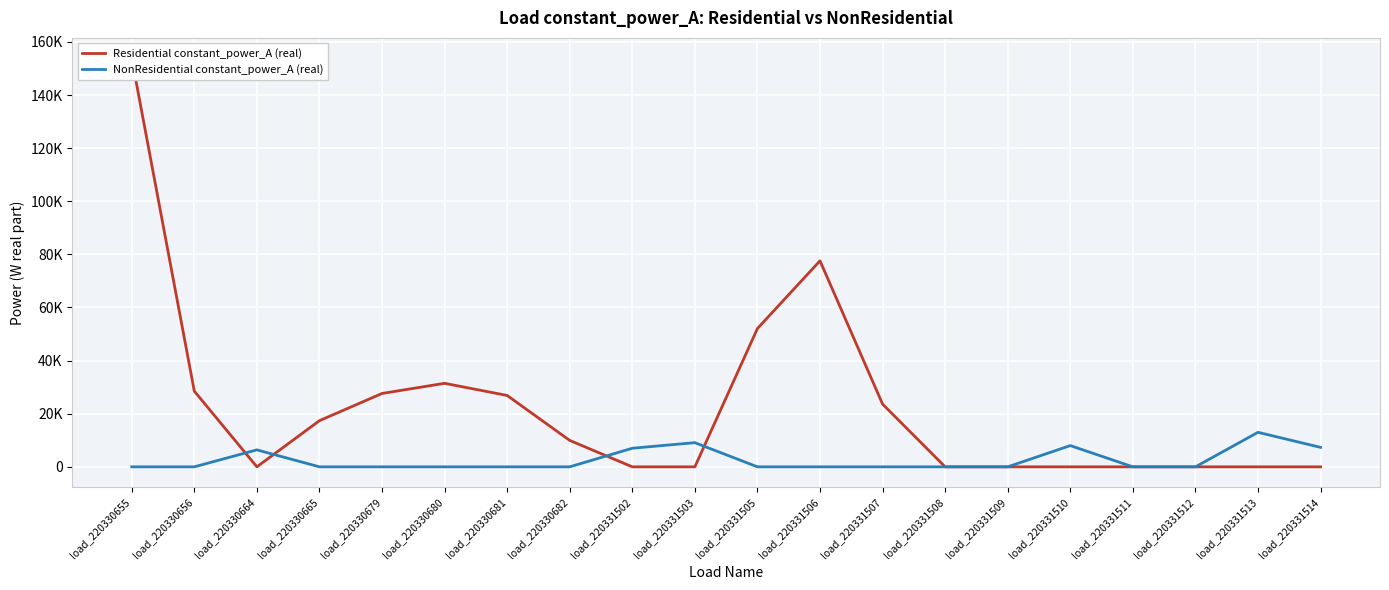

True or false: NonResidential constant_power_A (real) has more than 0 interior local peaks.

True